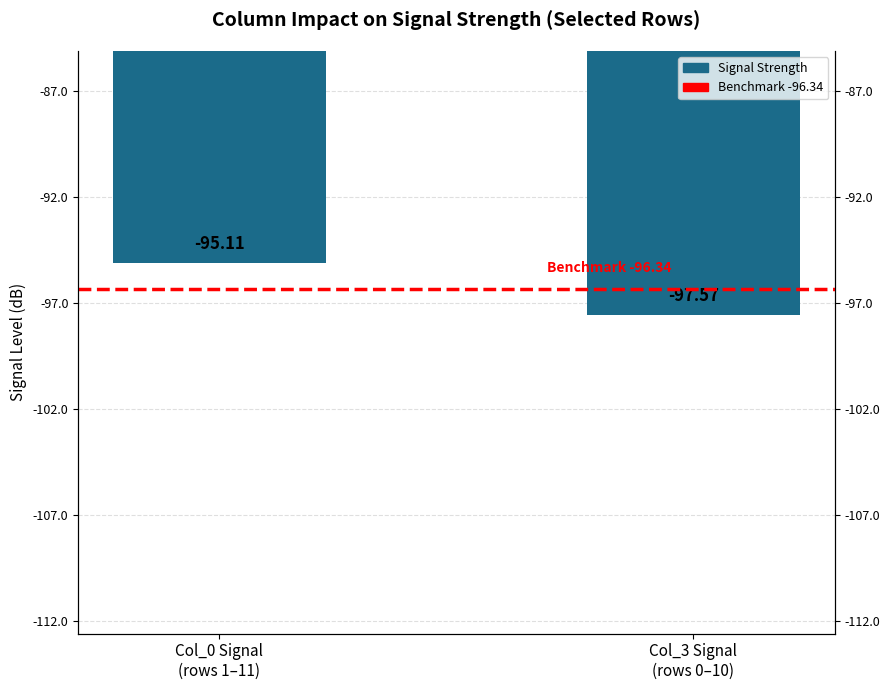

At which category does the chart reach its minimum across all series?

Col_3 Signal
(rows 0–10)